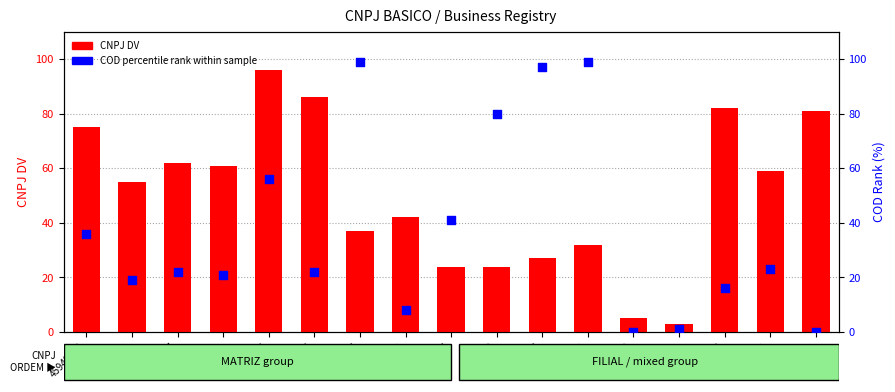

Is the value of COD Rank within sample at 46599669 greater than the value of CNPJ DV at 48663168?

Yes